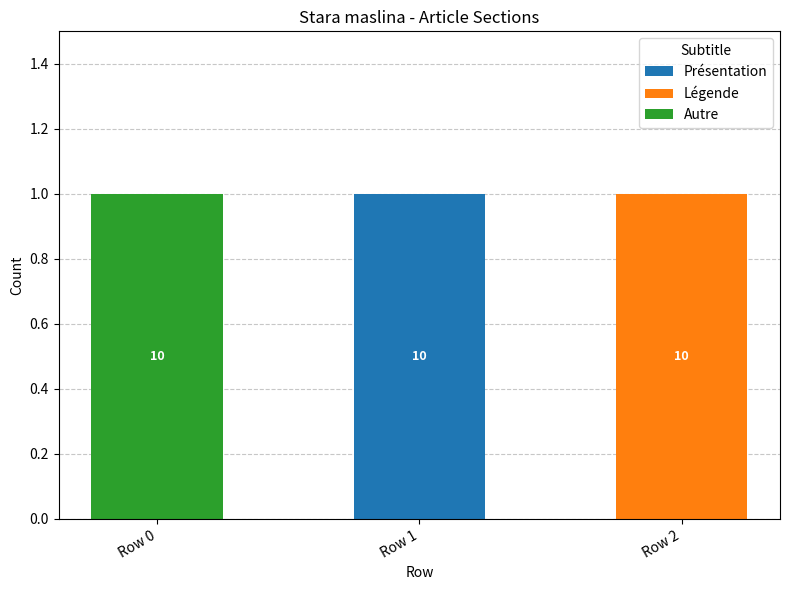

Reading left to right, list the values for the Présentation series.

Row 0=0	Row 1=1	Row 2=0